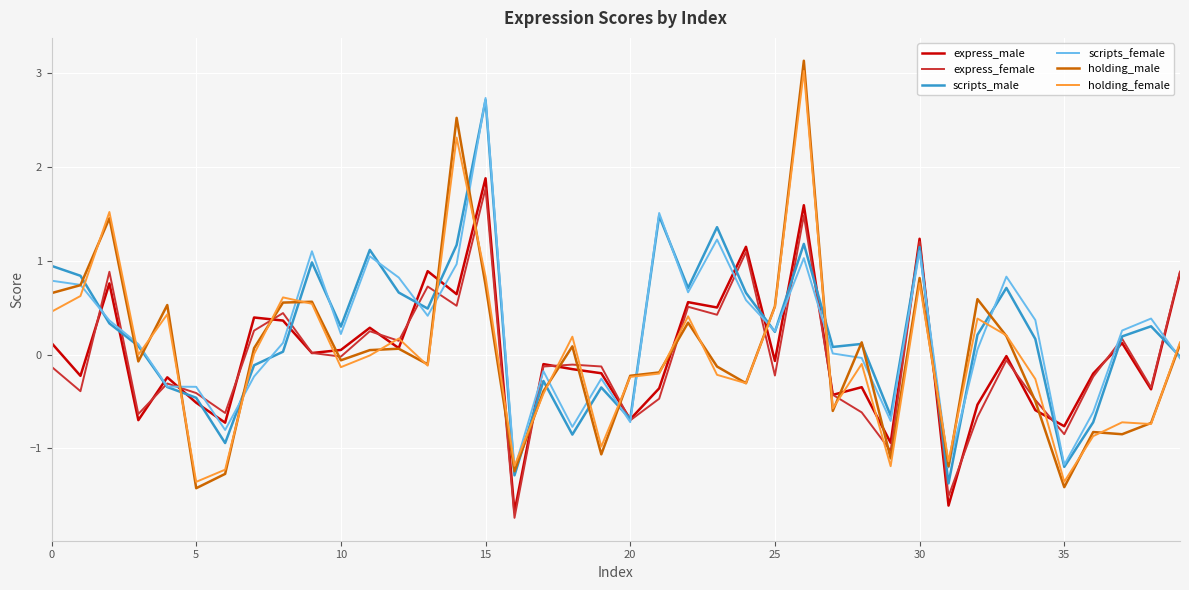

Which series has the widest spread of values?

holding_male